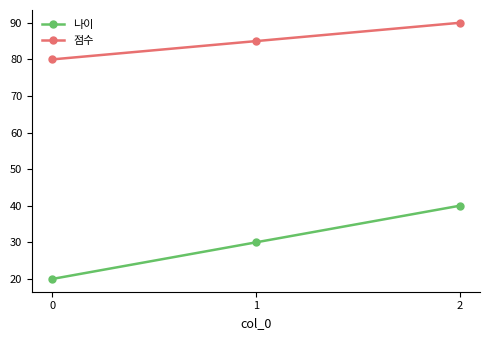

The 나이 series shows 40 at 2. True or false?

True